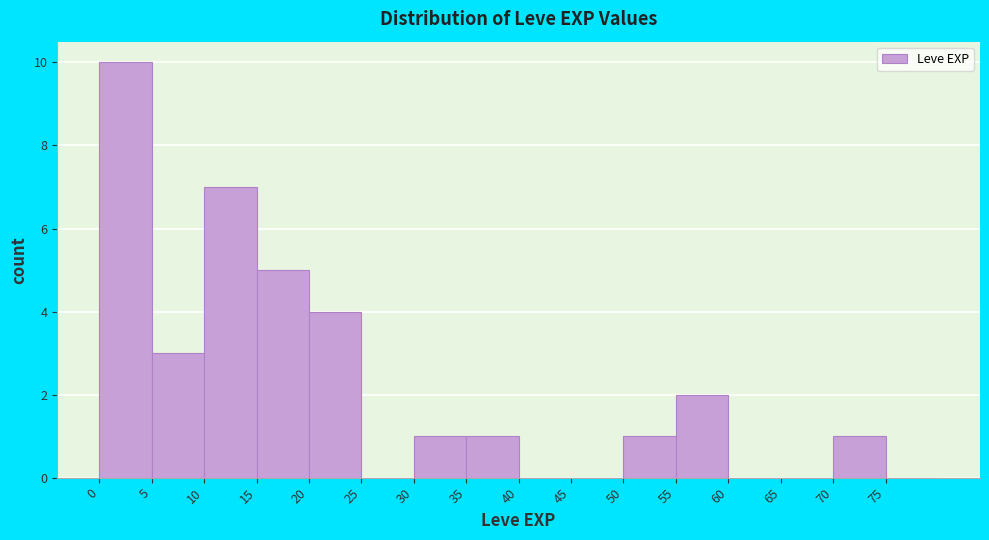

Reading left to right, transcribe this chart: for each bar, give the range it covers on the x-axis and its height. The values are not printed on the chart, so give them approximately, as read against the axis.

0 to 5: 10
5 to 10: 3
10 to 15: 7
15 to 20: 5
20 to 25: 4
25 to 30: 0
30 to 35: 1
35 to 40: 1
40 to 45: 0
45 to 50: 0
50 to 55: 1
55 to 60: 2
60 to 65: 0
65 to 70: 0
70 to 75: 1
75 to 80: 0